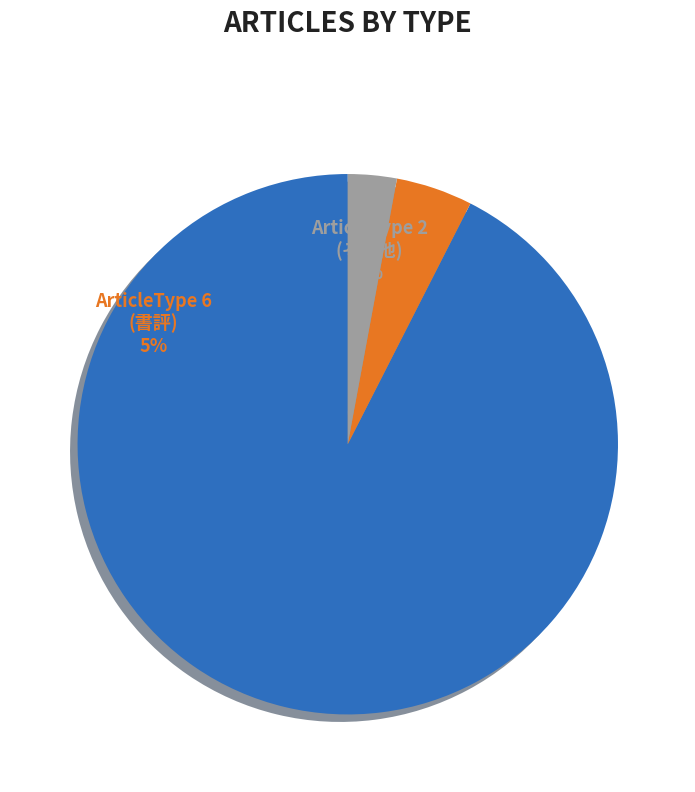

Count the number of slices in the pie.

3